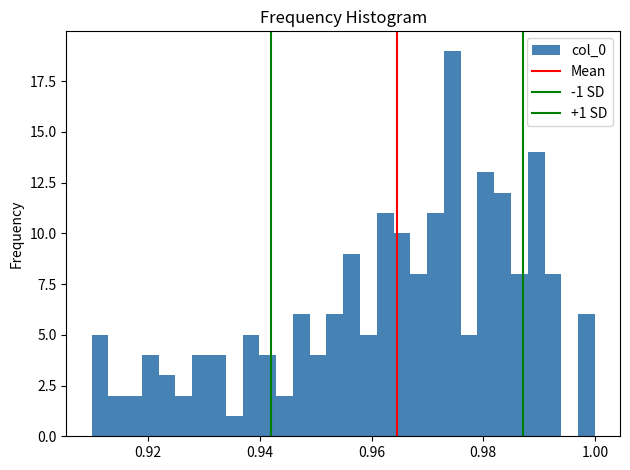

Around what value on the x-axis is the tallest bar? Give the approximate position of its centre, as read against the axis.

0.974